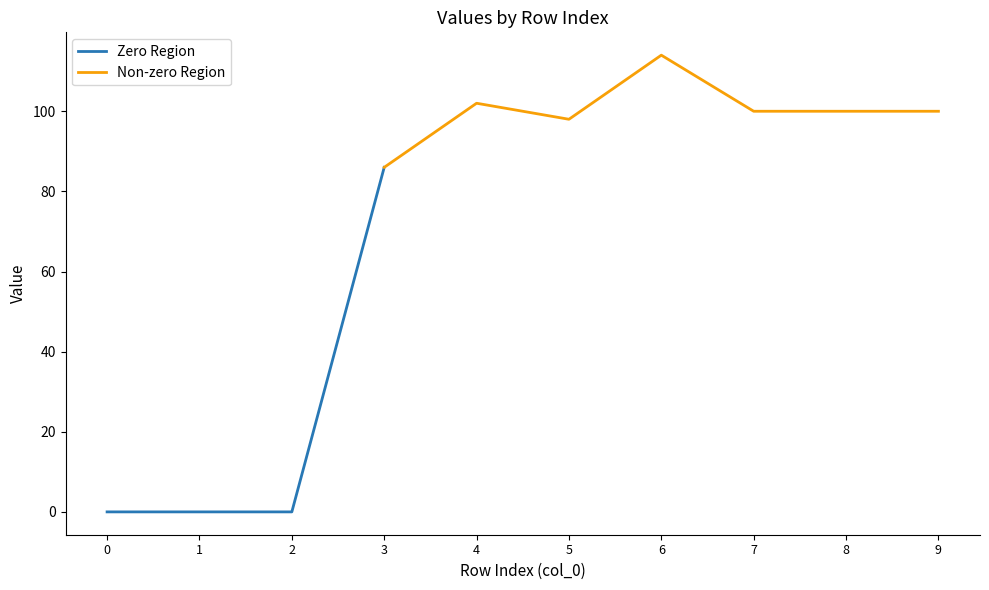

At how many categories does at least one series exceed 15?

7